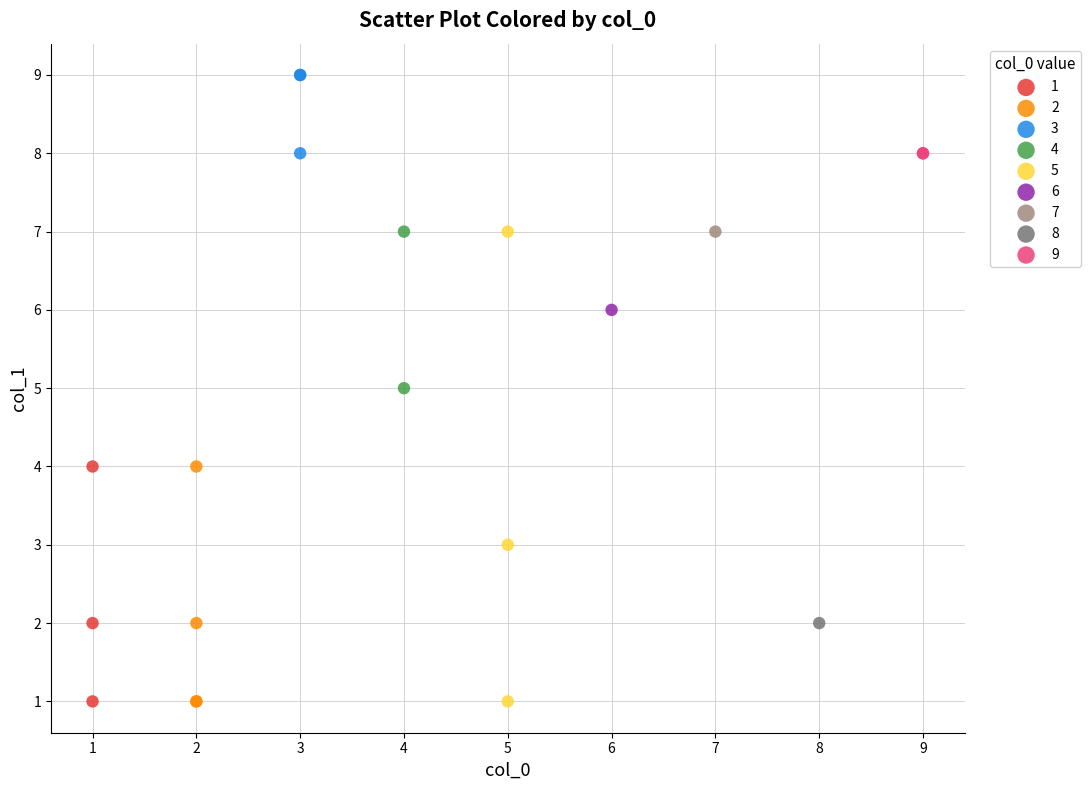

What are all the series names shown in the legend?

1, 2, 3, 4, 5, 6, 7, 8, 9